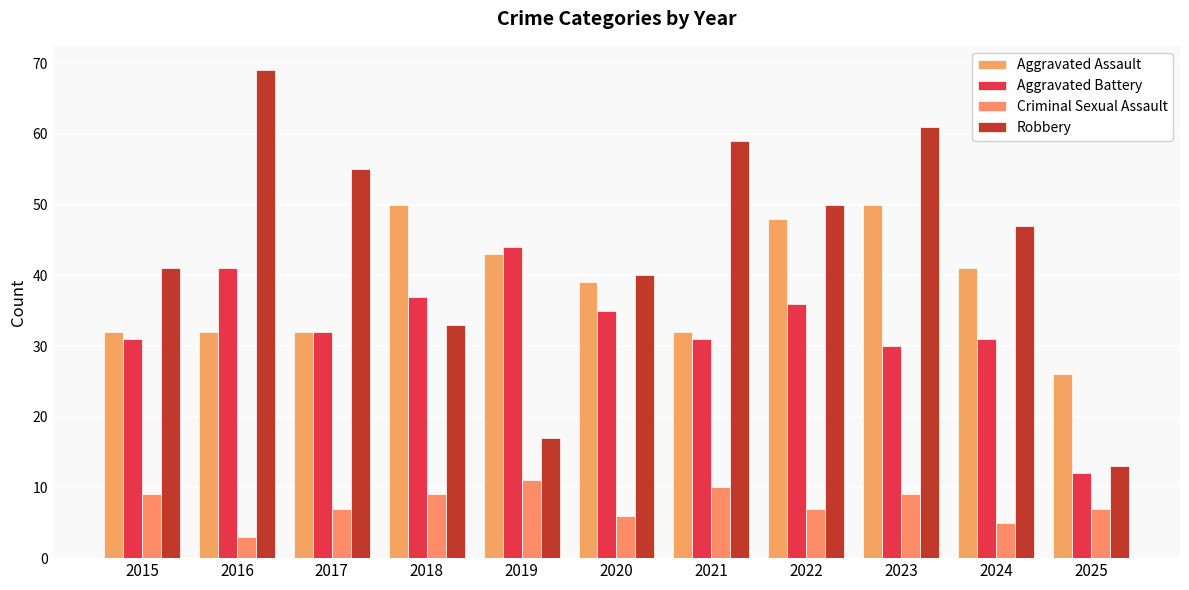

Reading left to right, transcribe all the data shown in this chart.

Aggravated Assault: 32	32	32	50	43	39	32	48	50	41	26
Aggravated Battery: 31	41	32	37	44	35	31	36	30	31	12
Criminal Sexual Assault: 9	3	7	9	11	6	10	7	9	5	7
Robbery: 41	69	55	33	17	40	59	50	61	47	13